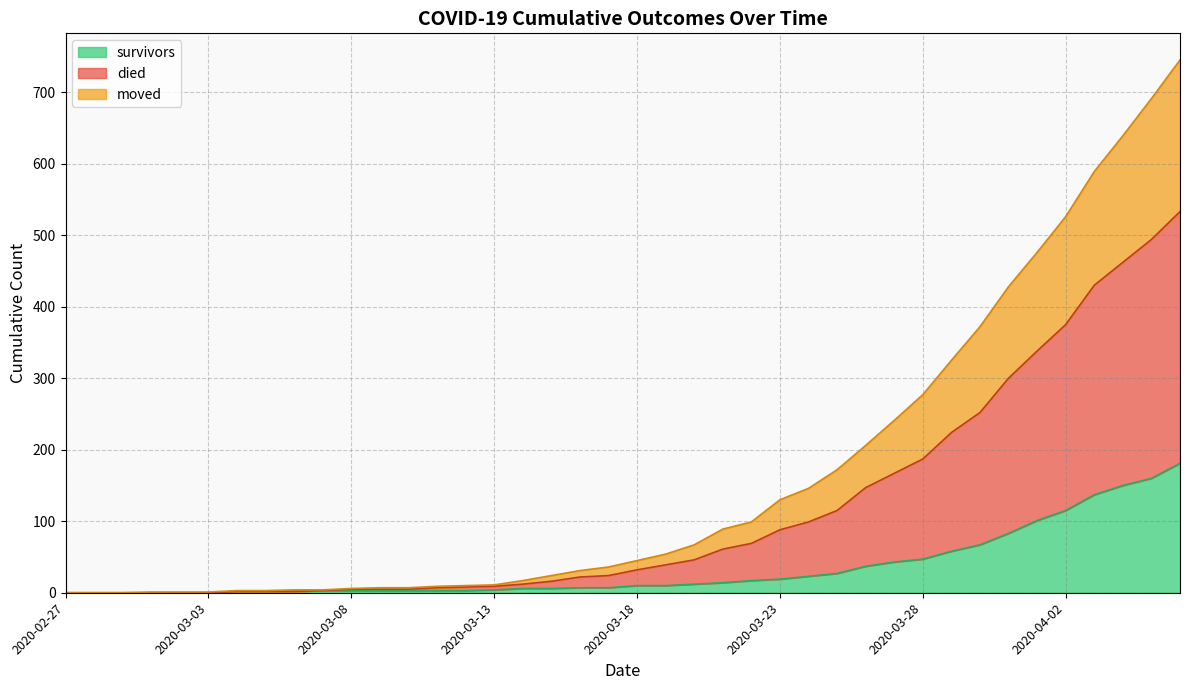

At which label does survivors reach its minimum?

2020-02-27